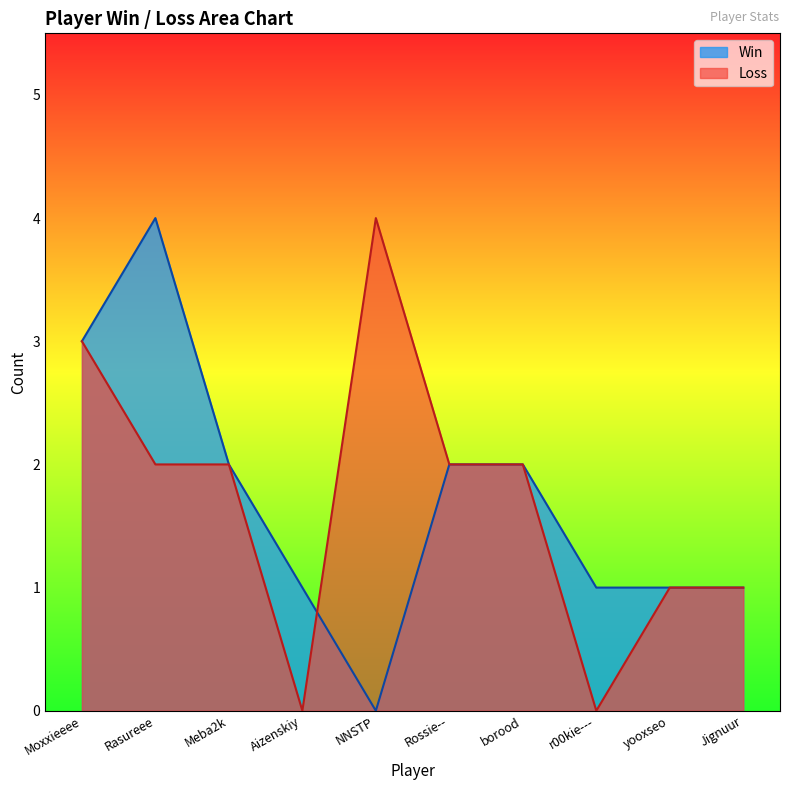

True or false: Win has a value of 0 at NNSTP.

True